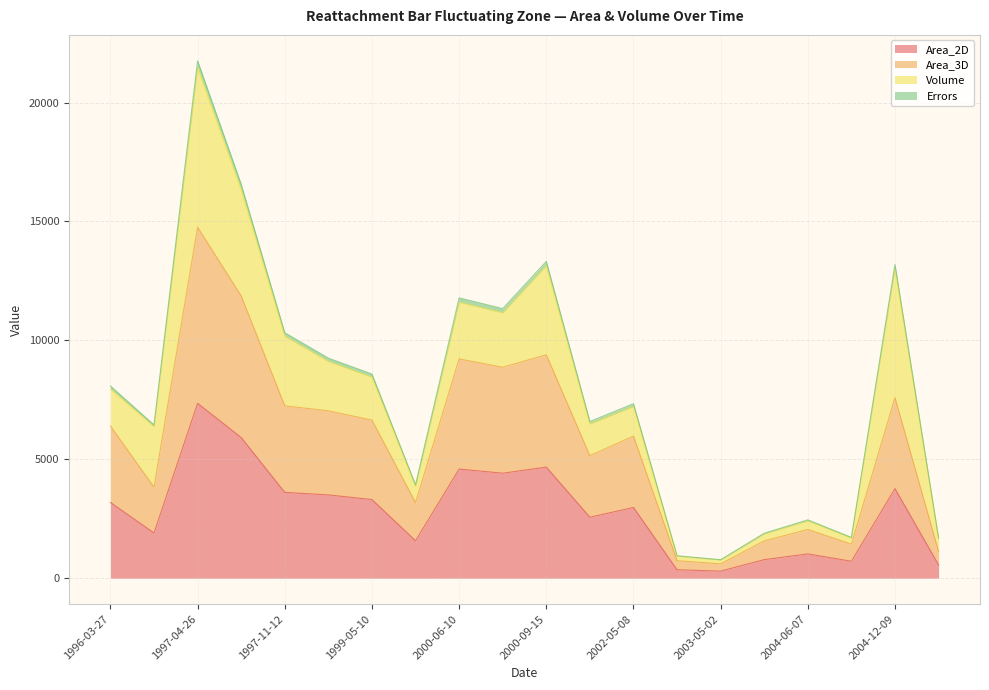

At how many categories does at least one series exceed 3831?

14